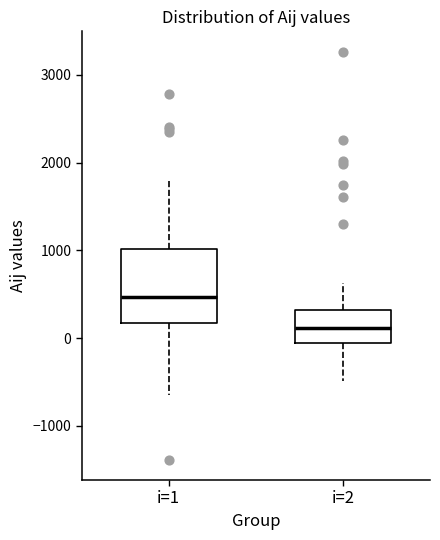

Reading left to right, transcribe this box plot: for each box, give where its median line is, the range the box spans, and where its two whiskers end, as read against the y-axis. The values are not printed on the chart, so give them approximately, as read against the axis.

i=1: median 500, box 200 to 1000, whiskers -700 to 1800
i=2: median 100, box -100 to 300, whiskers -500 to 600